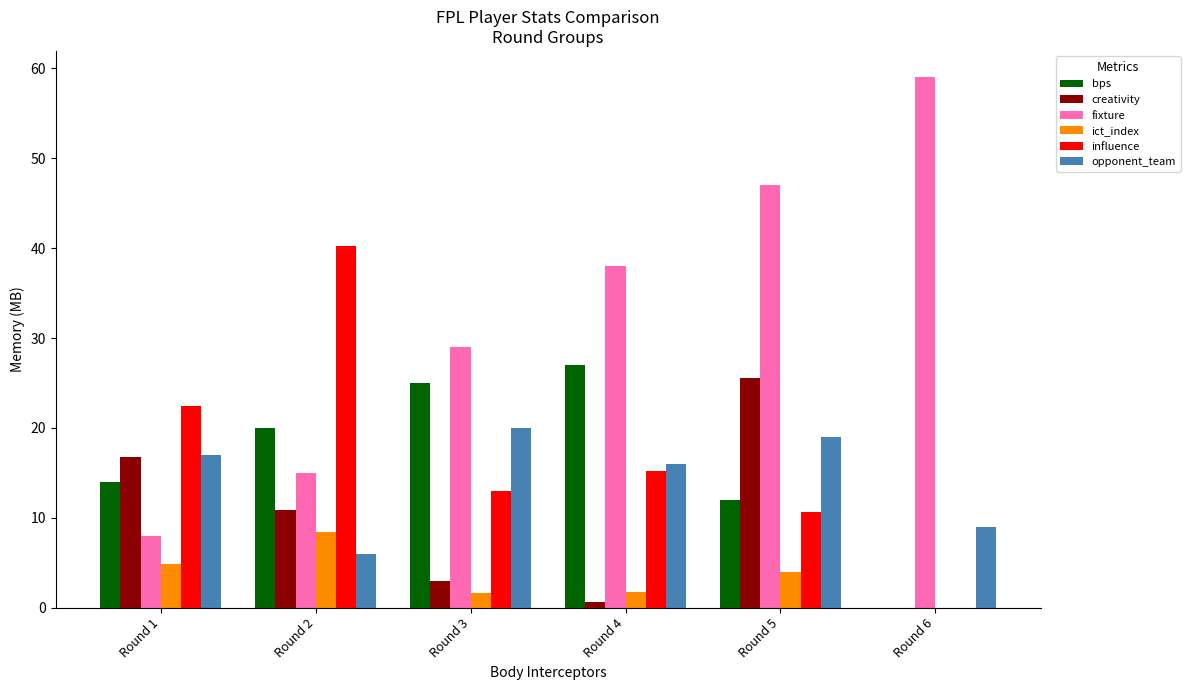

Read the opponent_team value at Round 2.

6.0